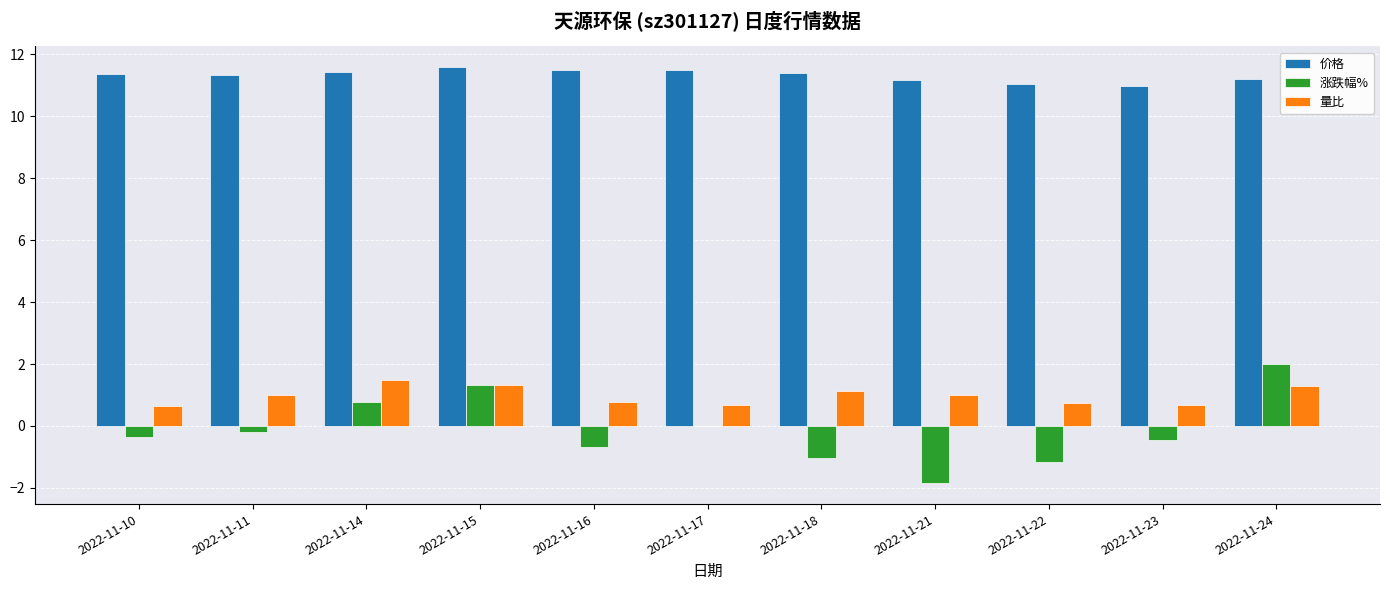

What is the sum of all 量比 values?

10.8